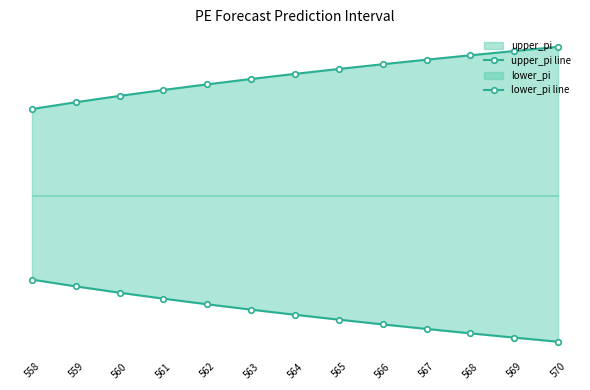

True or false: upper_pi line and lower_pi line cross at least once.

False